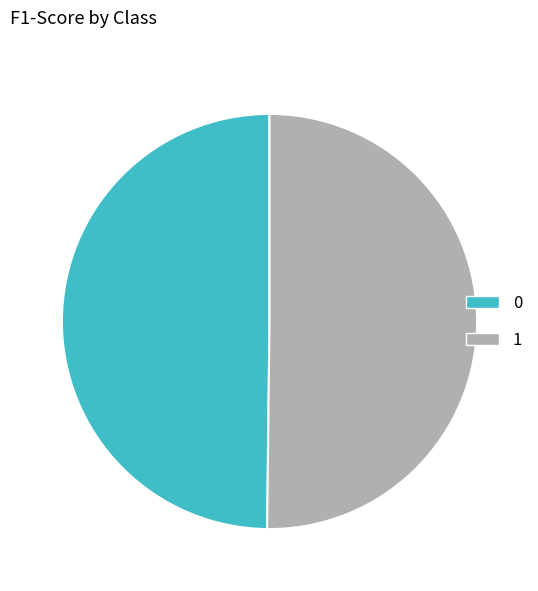

How many slices are in this pie chart?

2